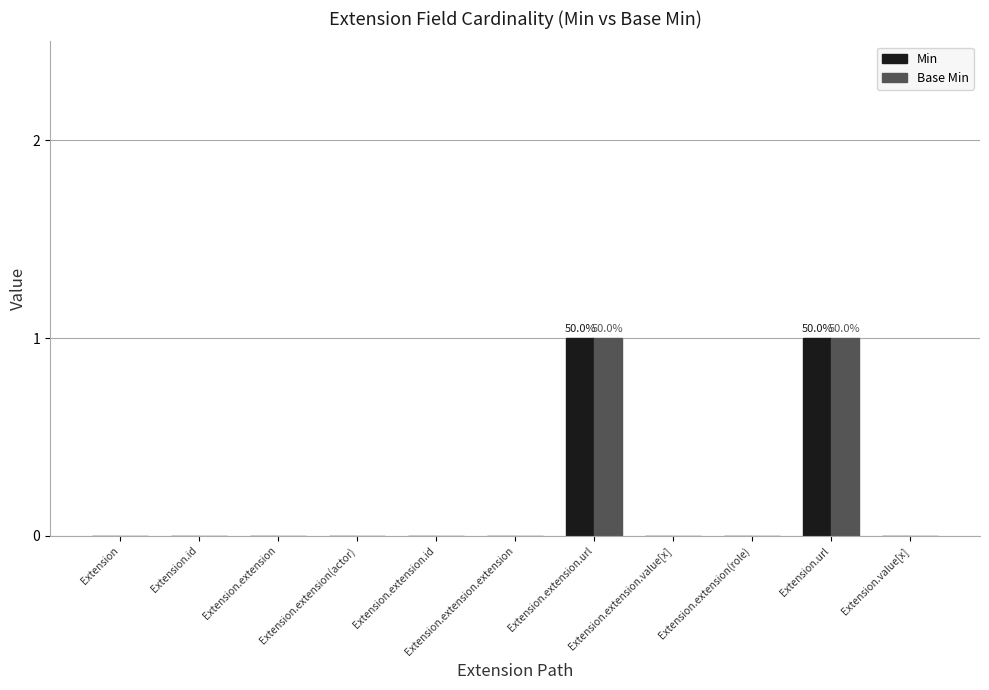

The value of Min at Extension.extension.extension is 0. True or false?

True